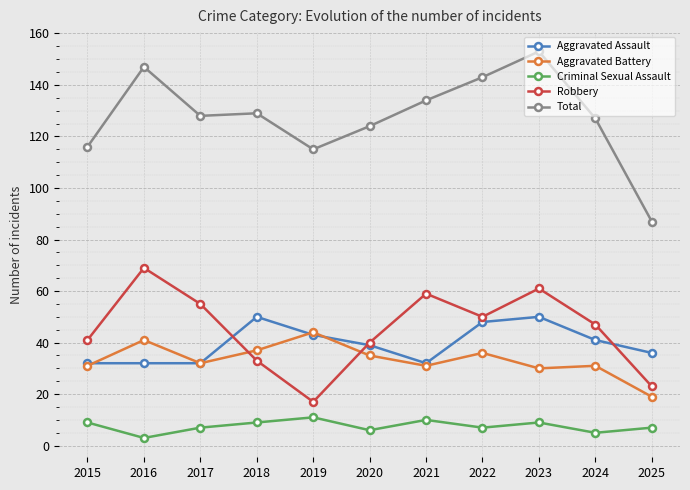

The Criminal Sexual Assault series shows 11 at 2019. True or false?

True